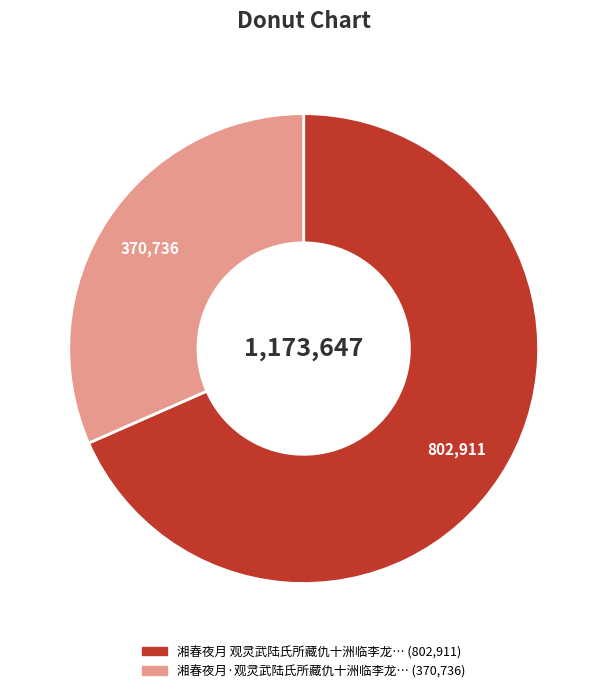

How many segments does this pie chart have?

2